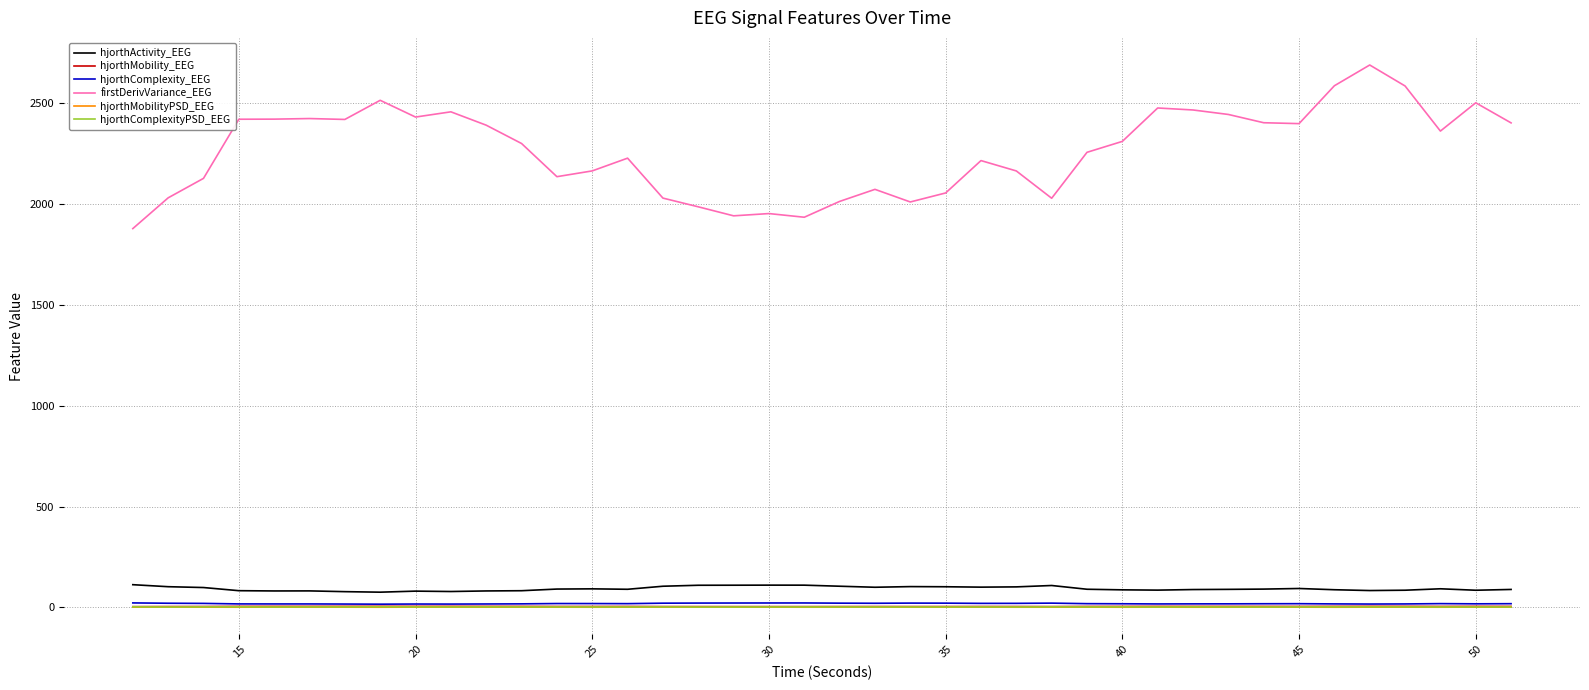

What are all the series names shown in the legend?

hjorthActivity_EEG, hjorthMobility_EEG, hjorthComplexity_EEG, firstDerivVariance_EEG, hjorthMobilityPSD_EEG, hjorthComplexityPSD_EEG